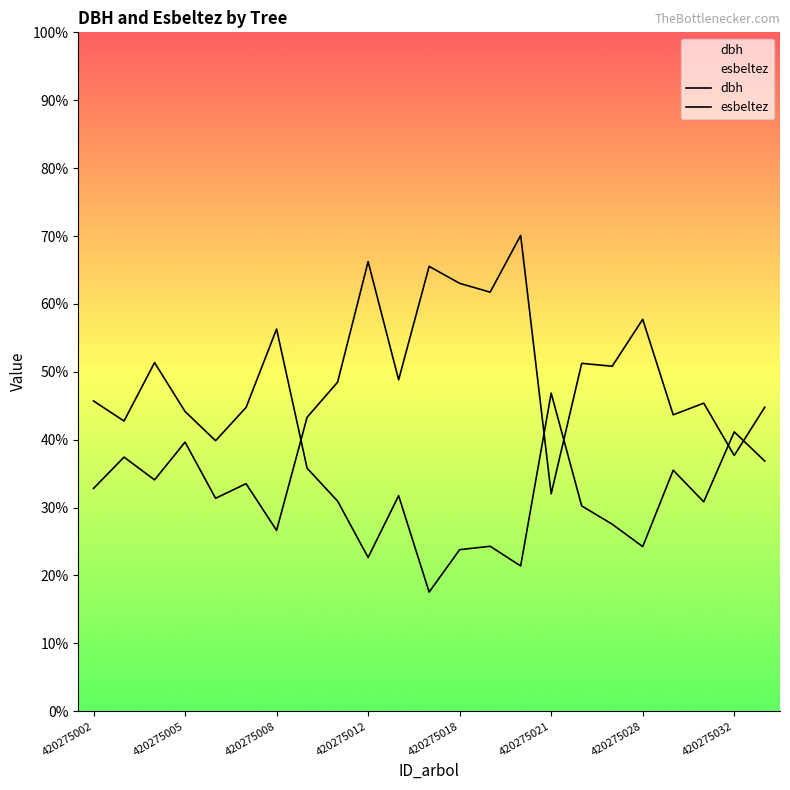

What is the value of the esbeltez point at the 13th from the left?

63.0